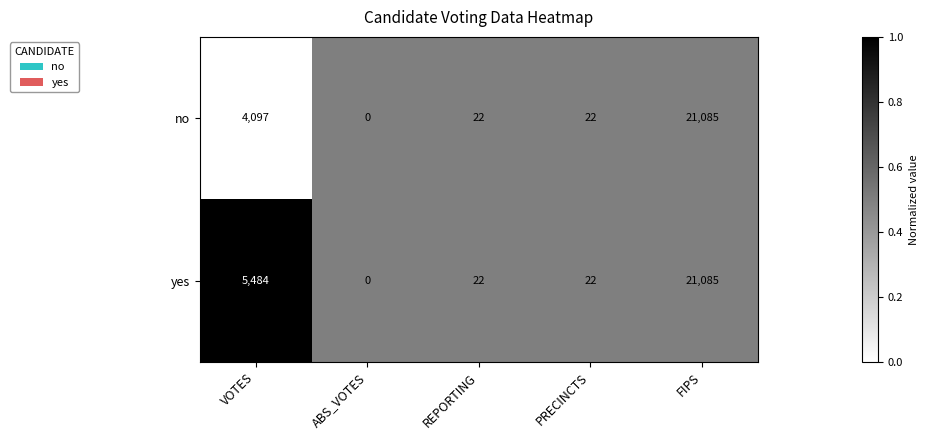

Which label corresponds to the largest value in the chart?

FIPS